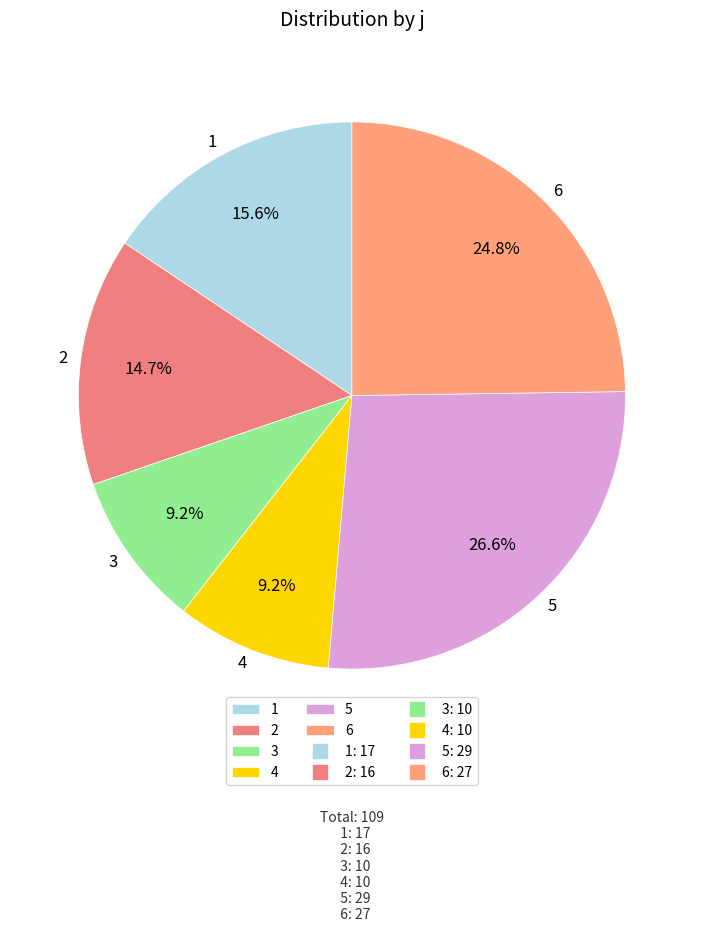

To the nearest percent, what is the average slice percentage?

17%